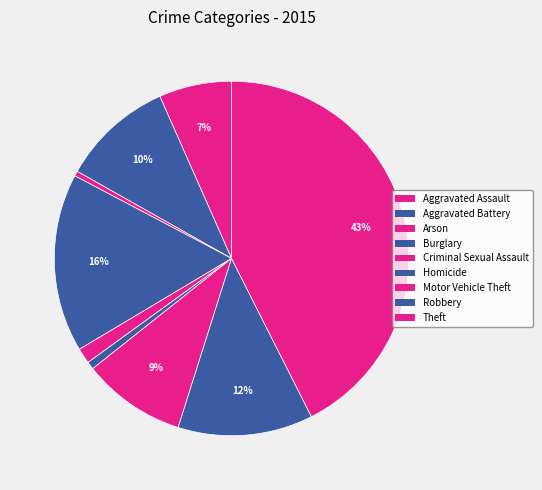

The Criminal Sexual Assault slice represents 1% of the pie. True or false?

True